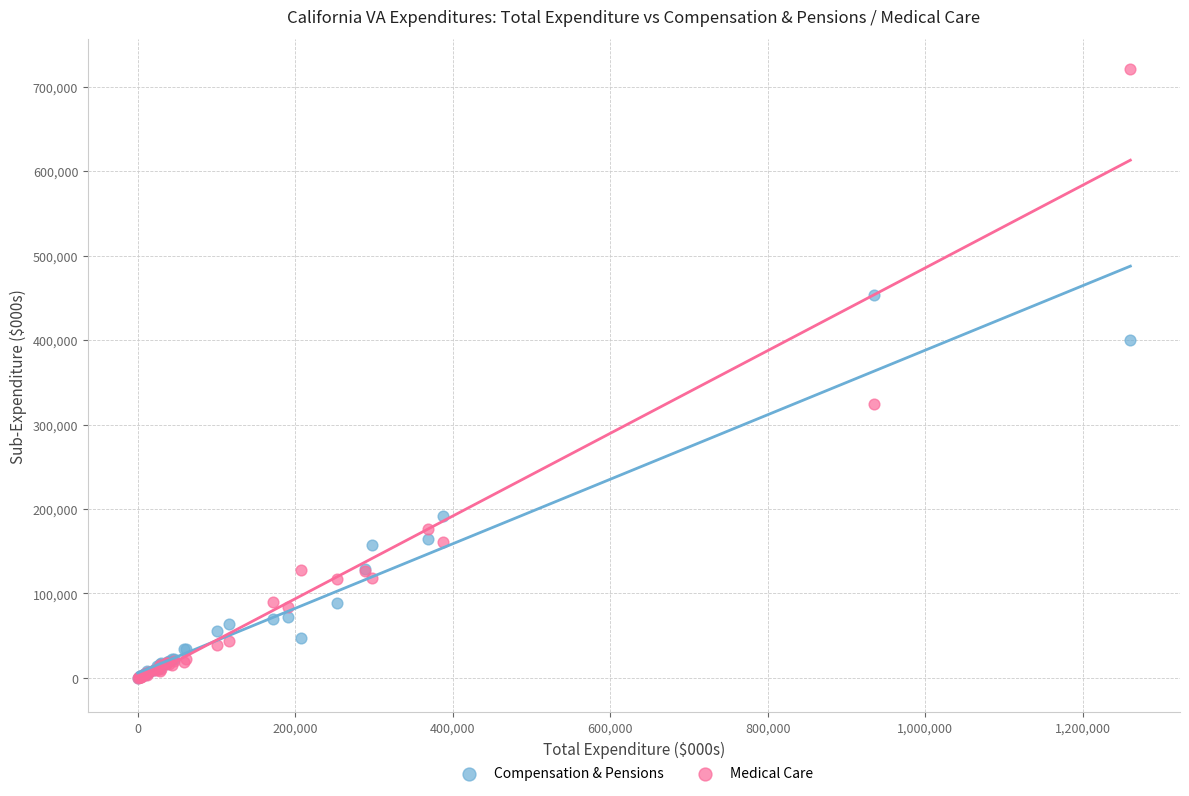

In the Compensation & Pensions series, what Y value is closest to 226754?

192327.4